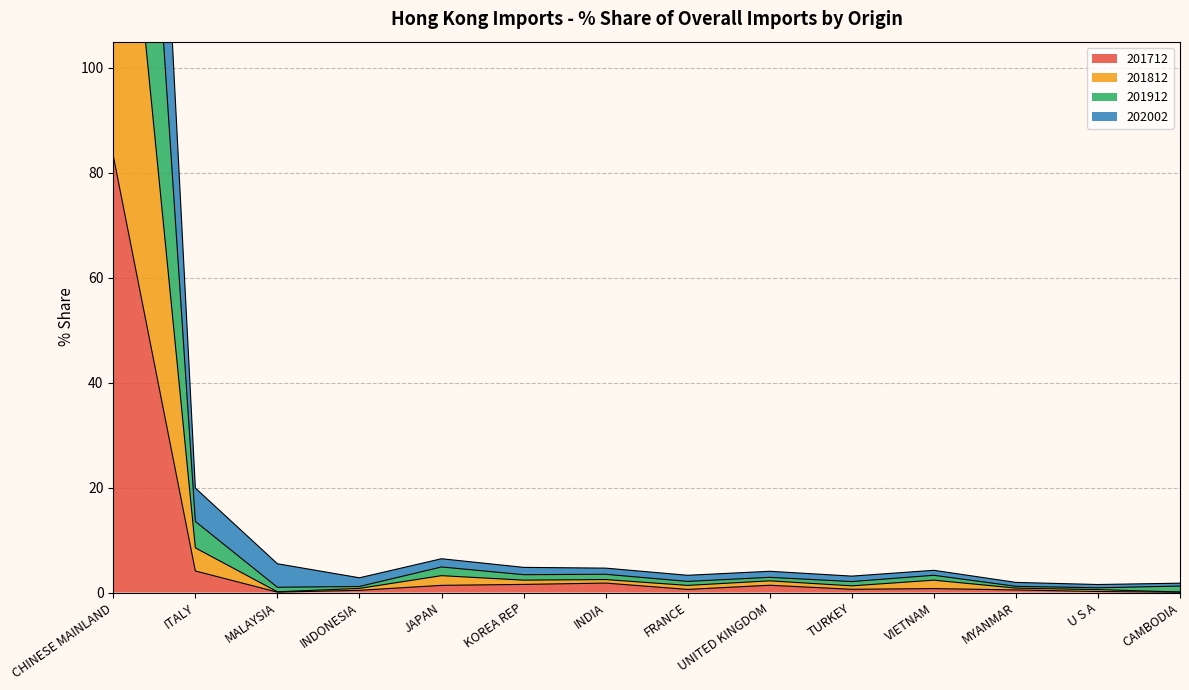

Does the chart display data point markers on the line(s)?

No